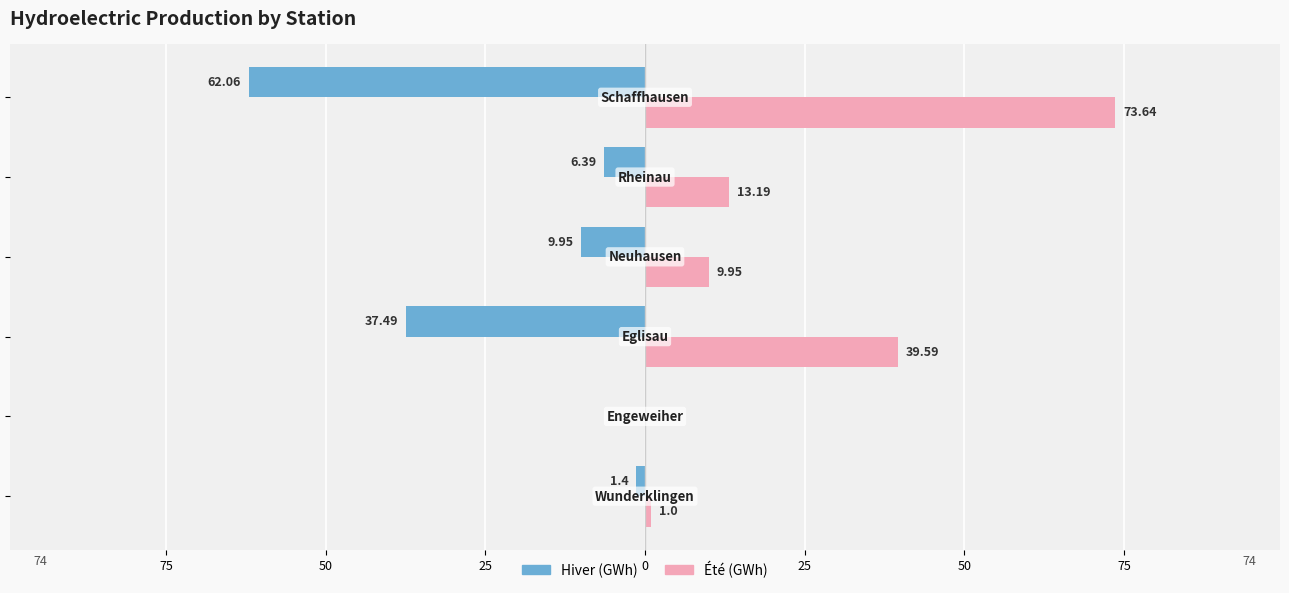

What are all the series names shown in the legend?

Hiver (GWh), Été (GWh)